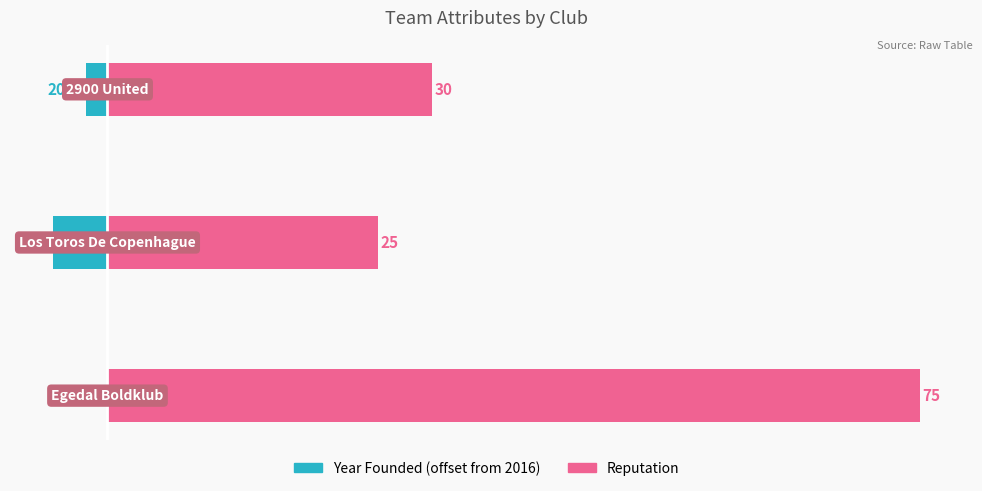

At how many categories does at least one series exceed 45?

1